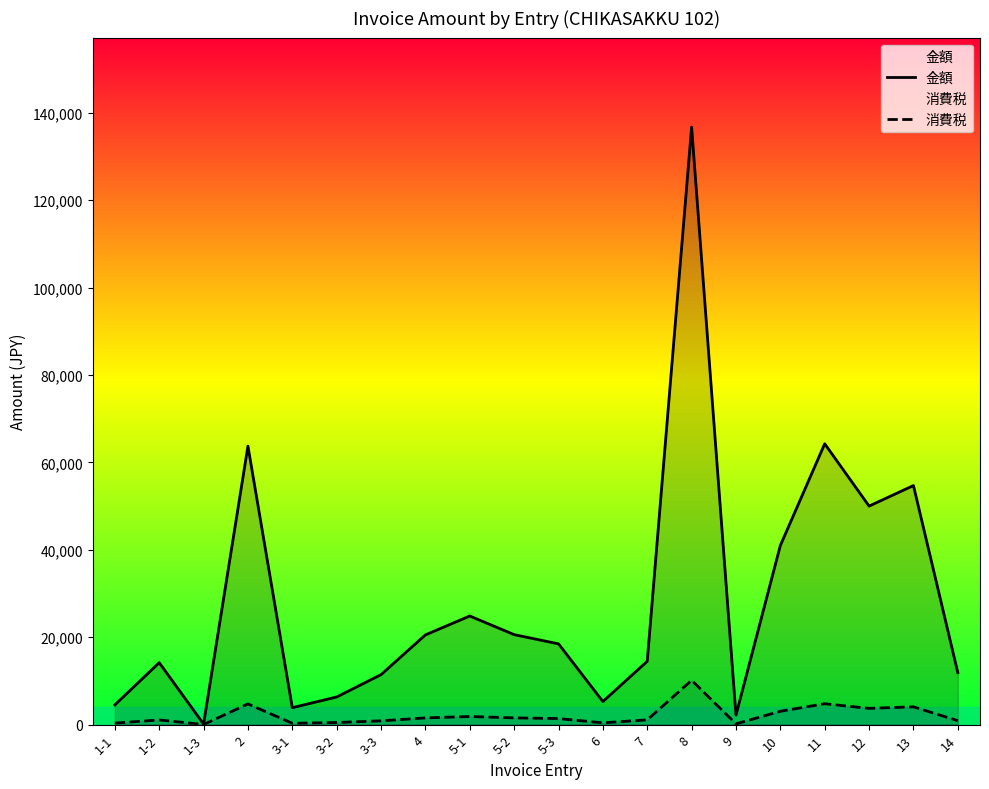

At 12, list the series in order from largest to smallest.

金額, 消費税